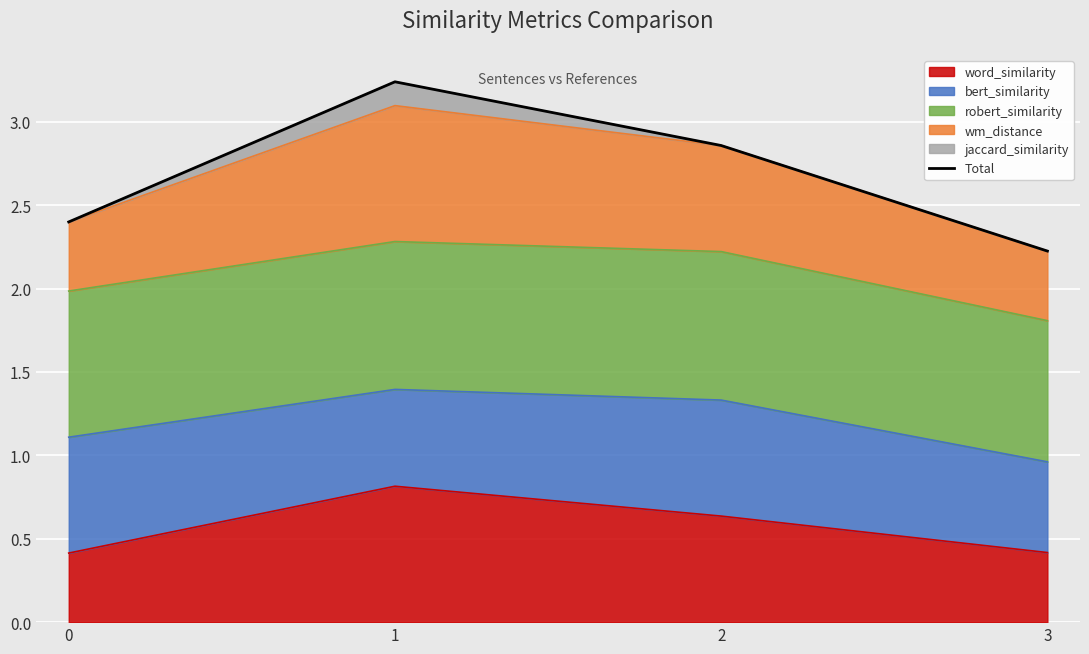

True or false: the data shows 3.2 at 1.

True